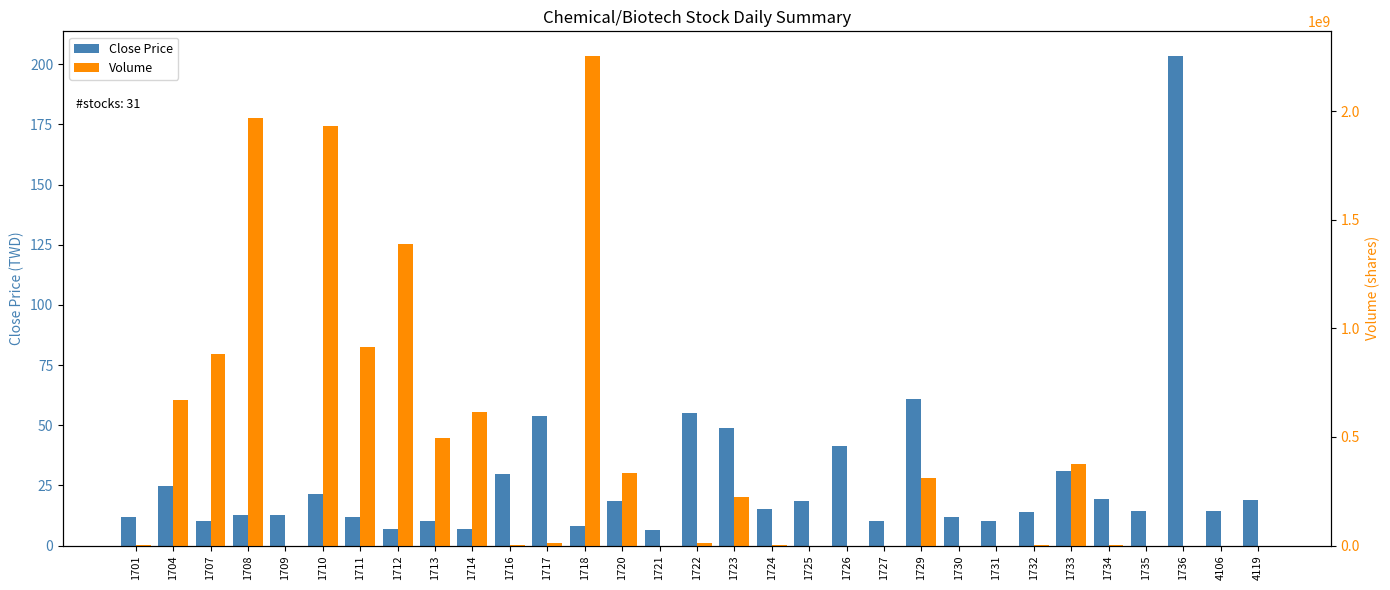

What is the difference between the maximum and minimum values in the Close Price series?

197.2